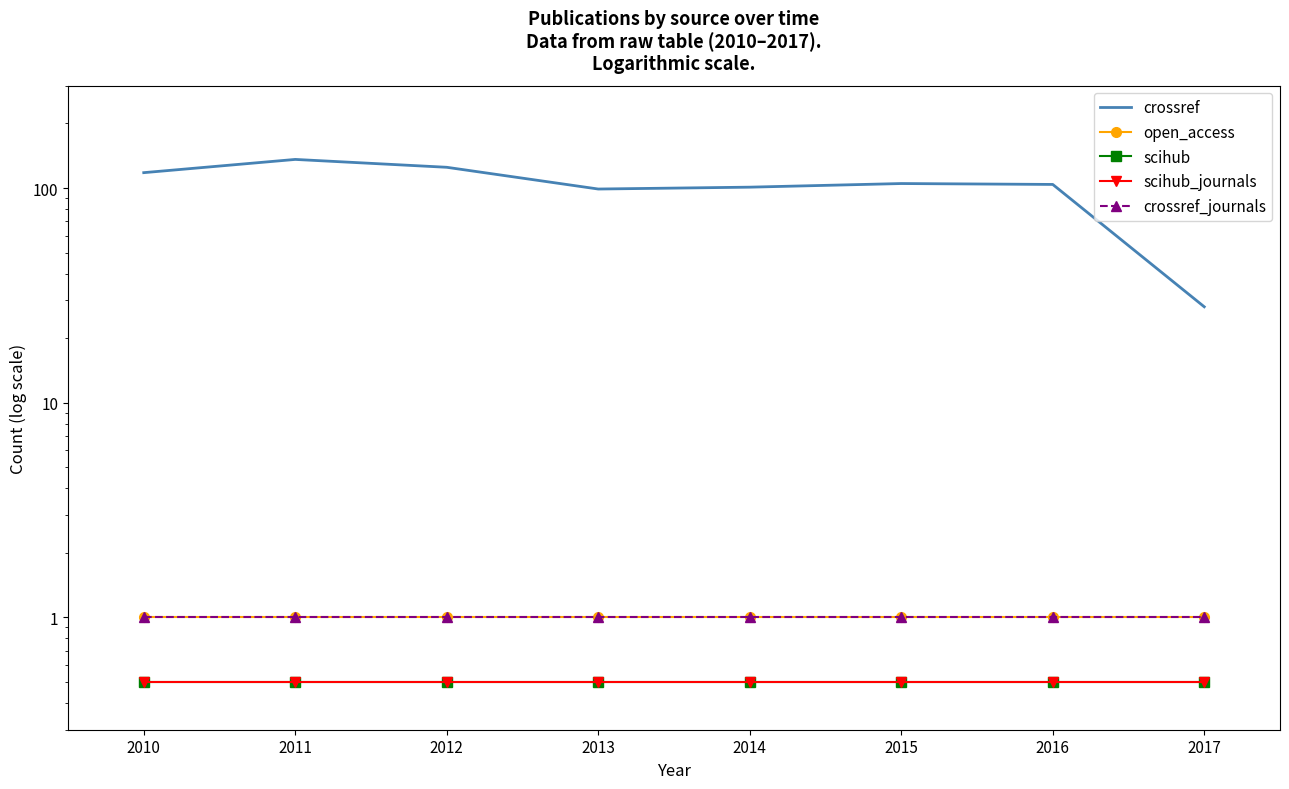

What is the sum of all scihub values?

4.0